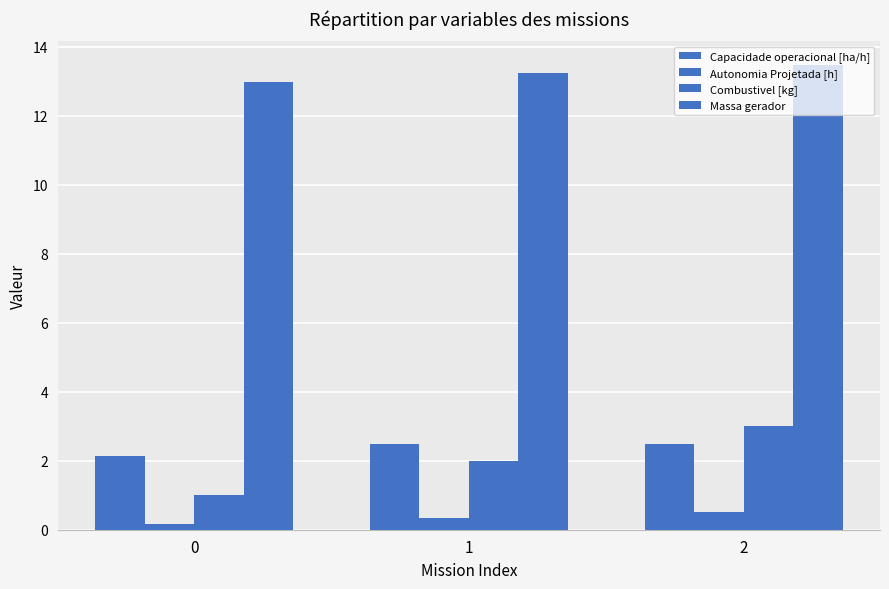

Count the number of data series in this chart.

4